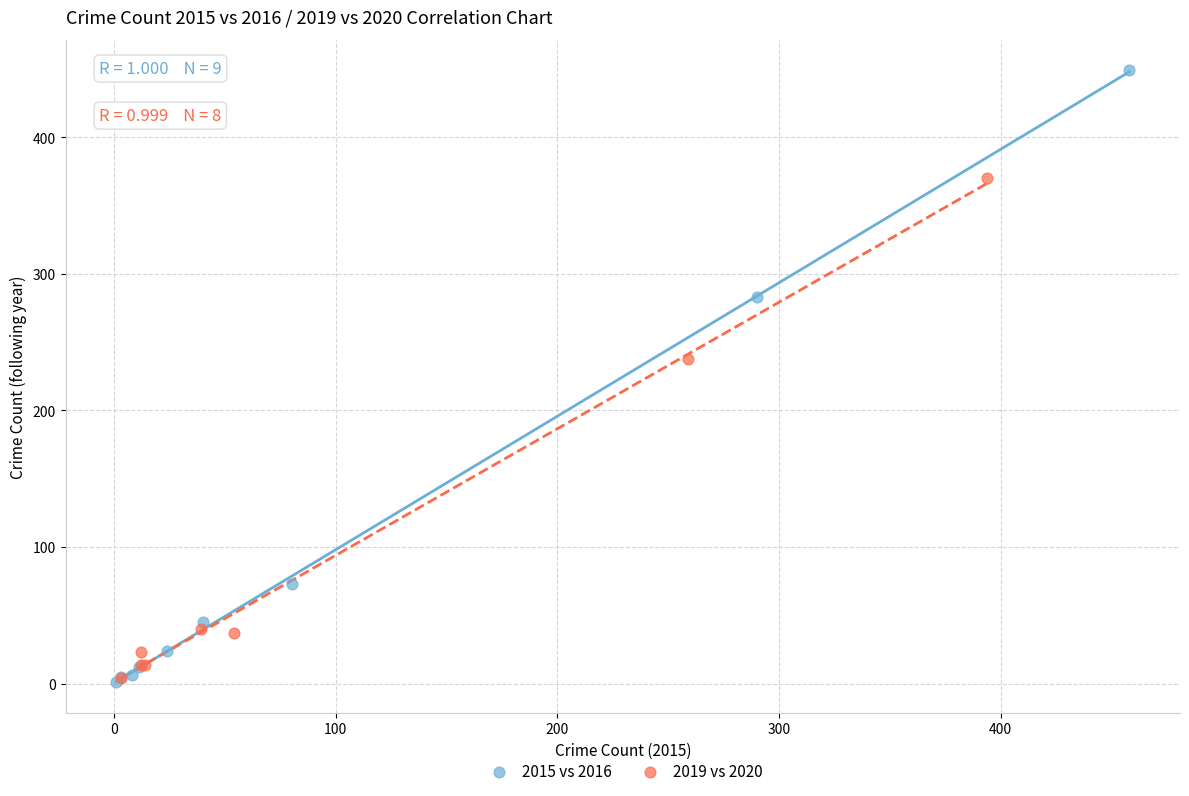

Which series reaches the maximum Y coordinate?

2015 vs 2016